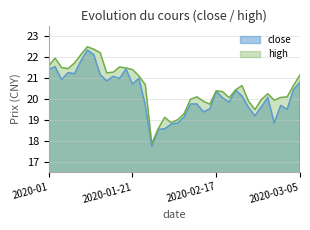

Where is high nearest to the value 20?

2020-02-11